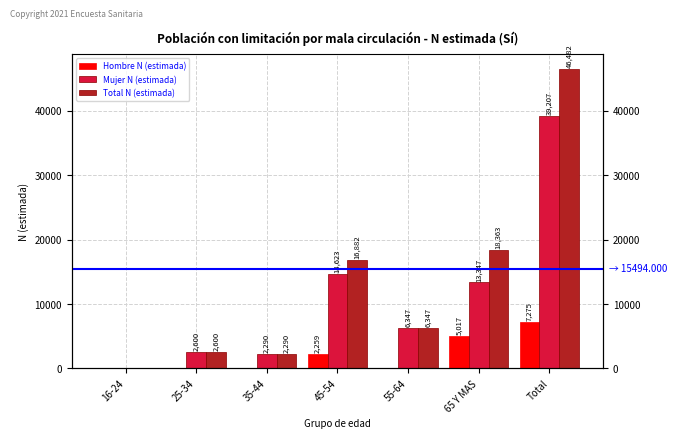

What is the total value across all series at 35-44?

4580